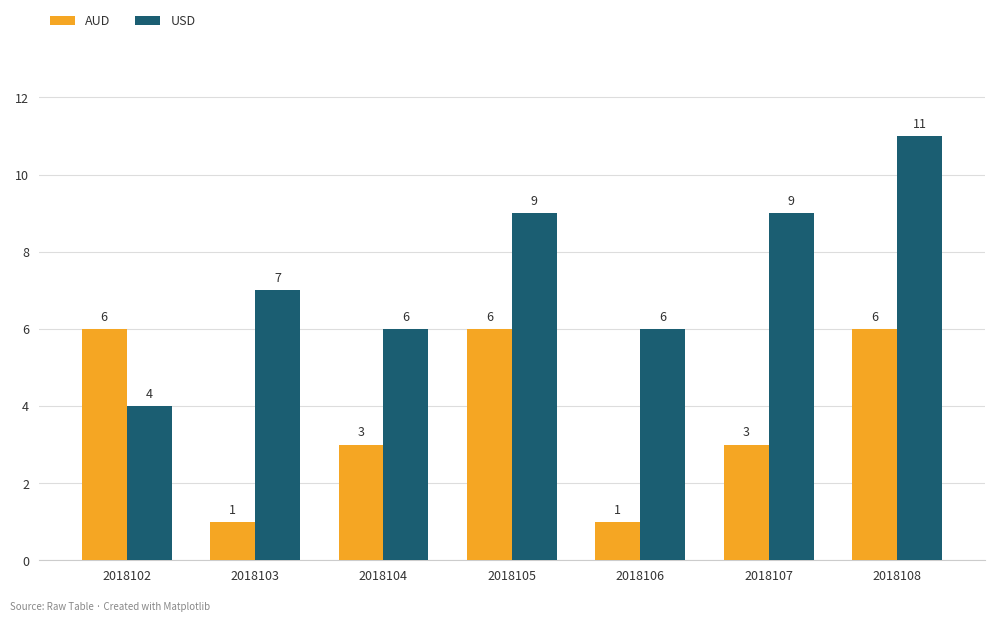

What is the average value of the AUD series?

4